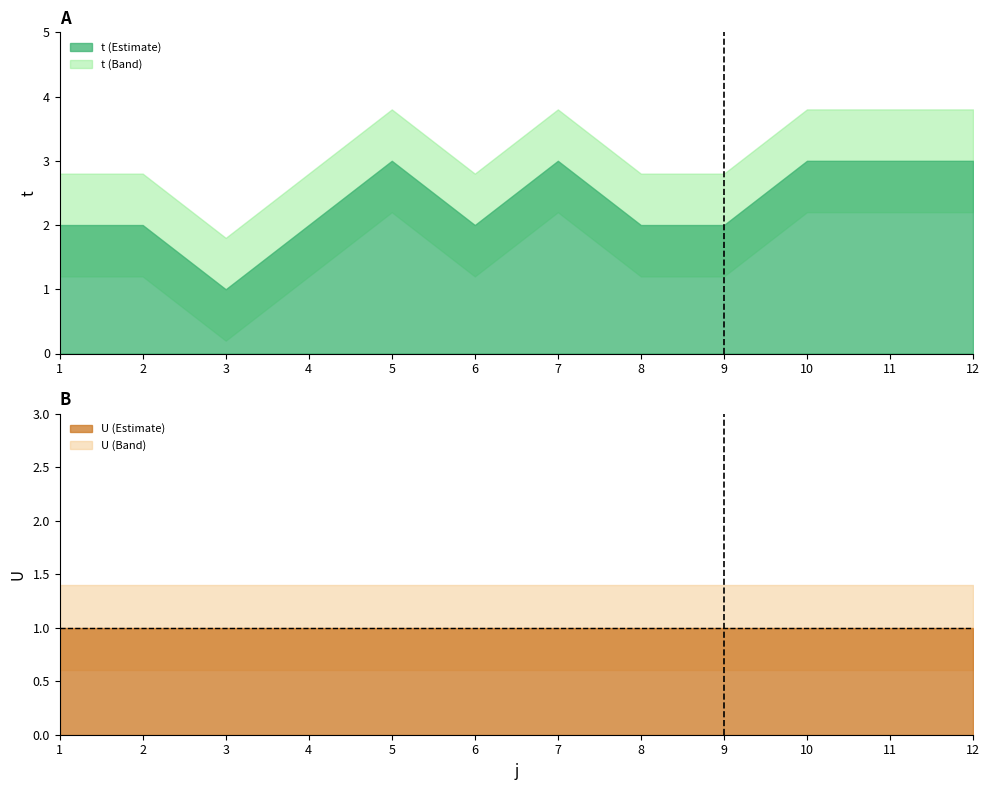

What is the value of the t point at the 2nd from the left?

2